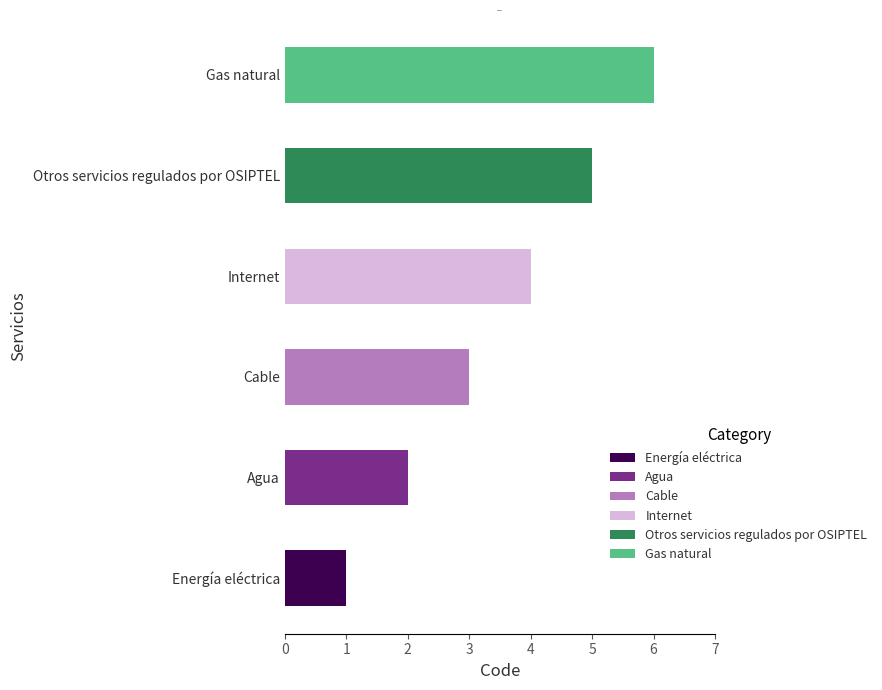

What are all the series names shown in the legend?

Energía eléctrica, Agua, Cable, Internet, Otros servicios regulados por OSIPTEL, Gas natural